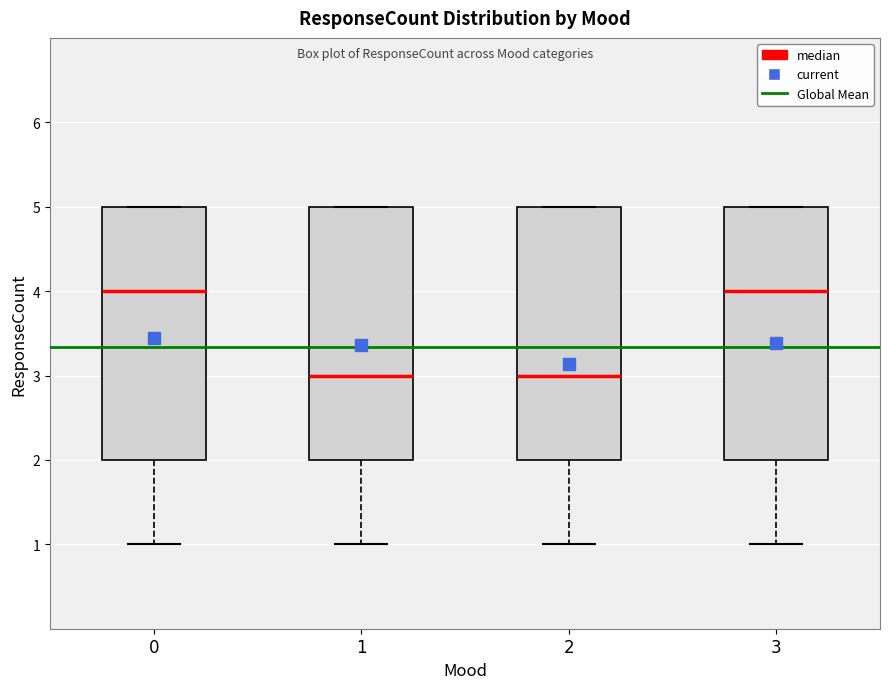

Reading left to right, read every box against the y-axis: the position of its median line, the range the box covers, and the ends of its whiskers. The values are not printed on the chart, so give them approximately, as read against the axis.

0: median 4, box 2 to 5, whiskers 1 to 5
1: median 3, box 2 to 5, whiskers 1 to 5
2: median 3, box 2 to 5, whiskers 1 to 5
3: median 4, box 2 to 5, whiskers 1 to 5